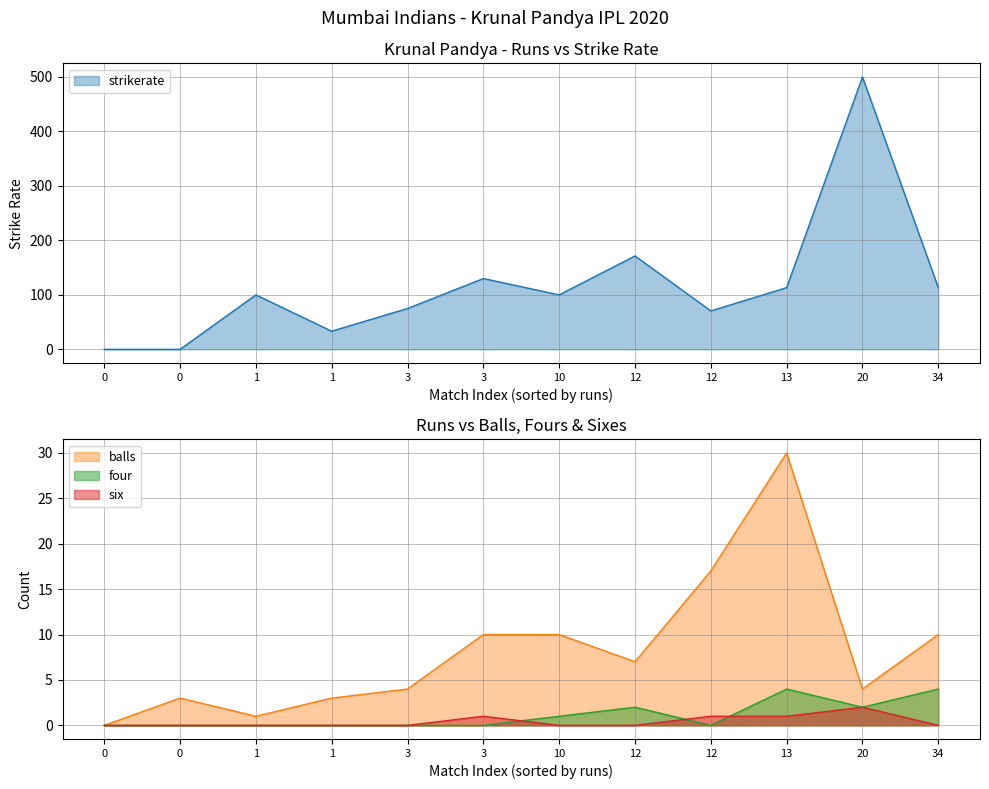

In balls, how many points are lower than both neighbors (excluding endpoints)?

3